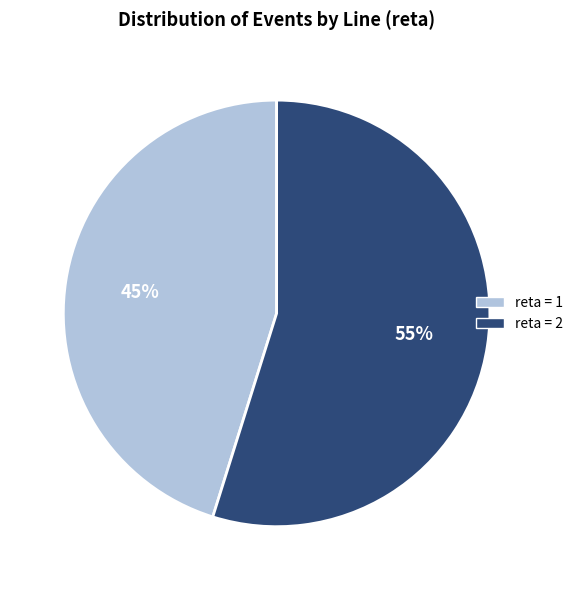

Which has a higher value, reta = 2 or reta = 1?

reta = 2